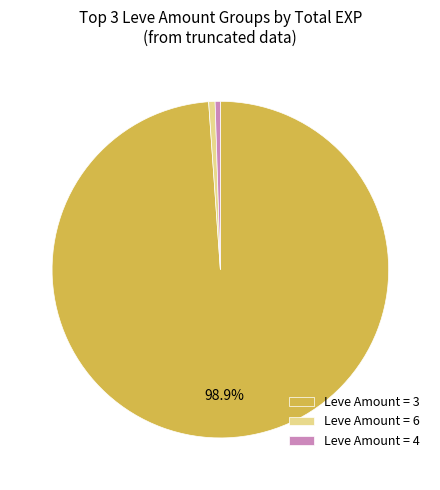

Which slice is the largest?

Leve Amount = 3